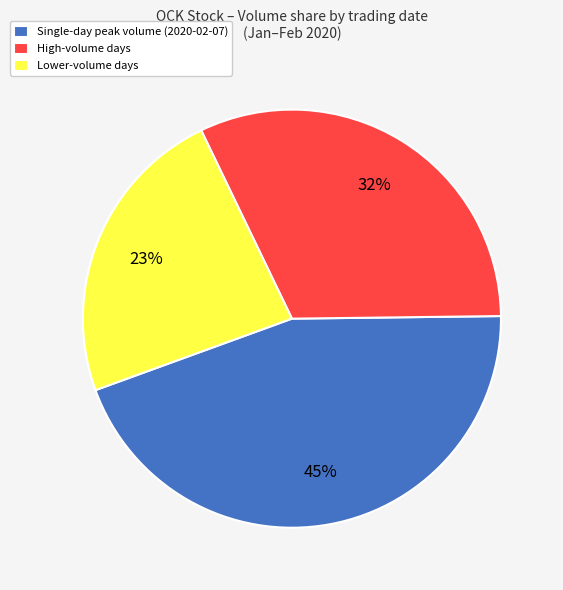

True or false: Single-day peak volume (2020-02-07) accounts for 45% of the total.

True